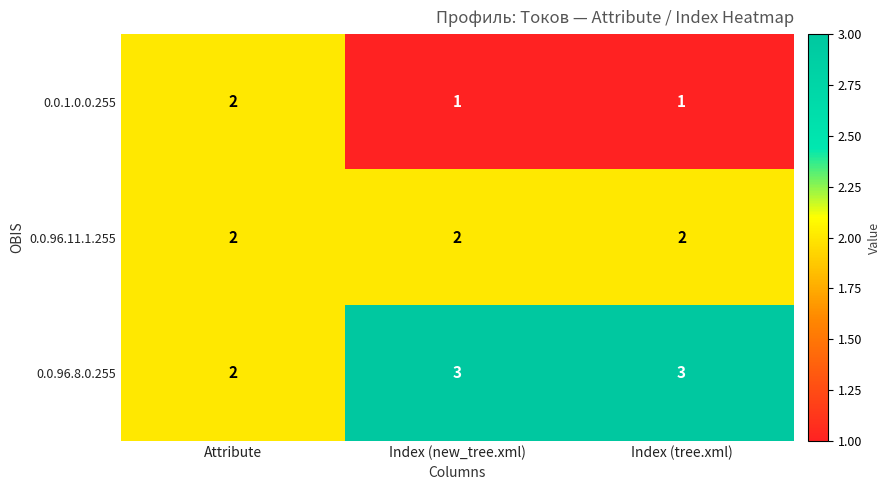

What is the smallest value displayed?

1